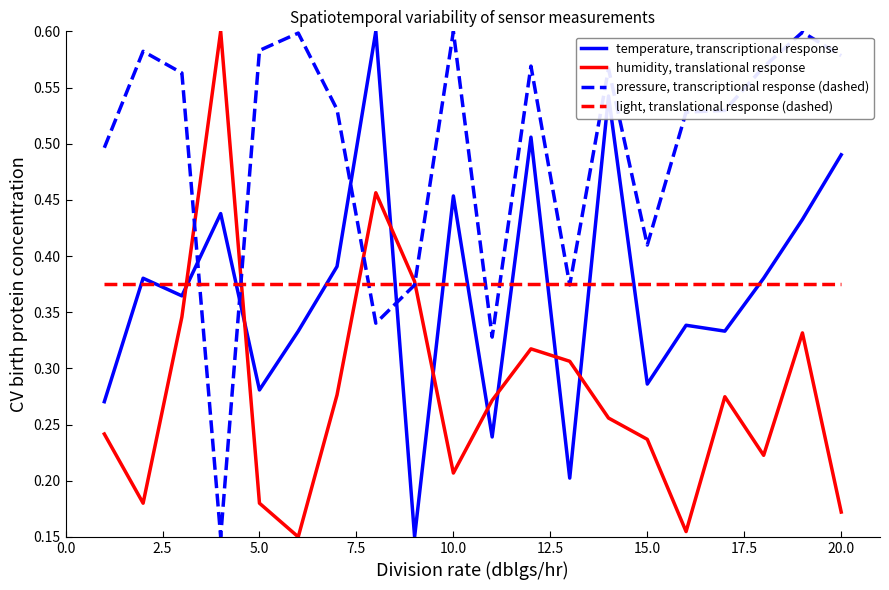

How many times do humidity, translational response and pressure, transcriptional response (dashed) cross each other?

4